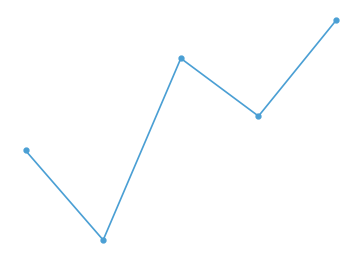

What is the average value?

0.6